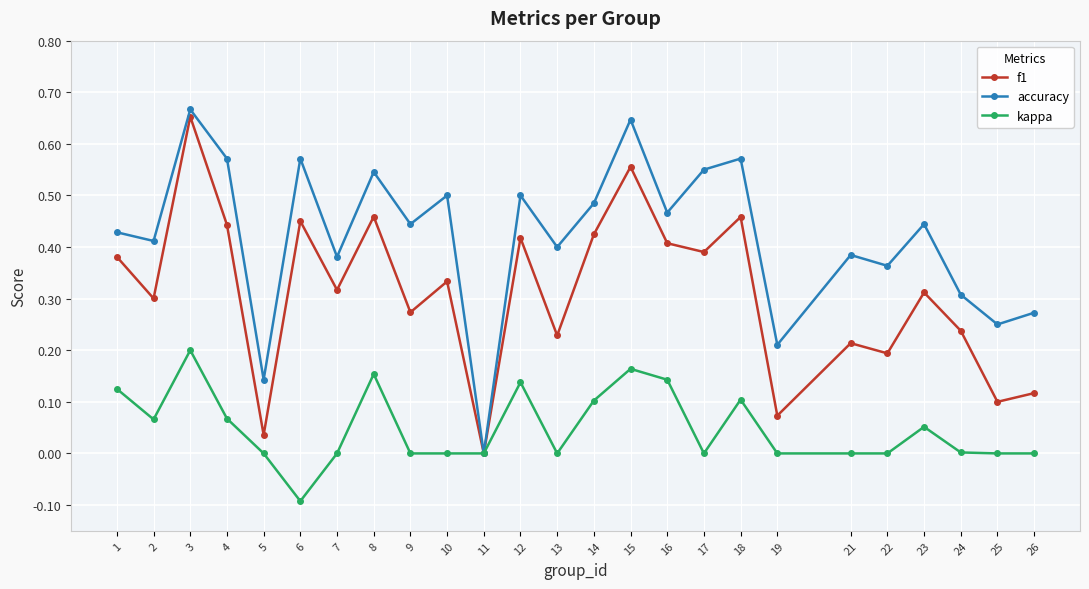

True or false: accuracy has a value of 0.0 at 11.

True